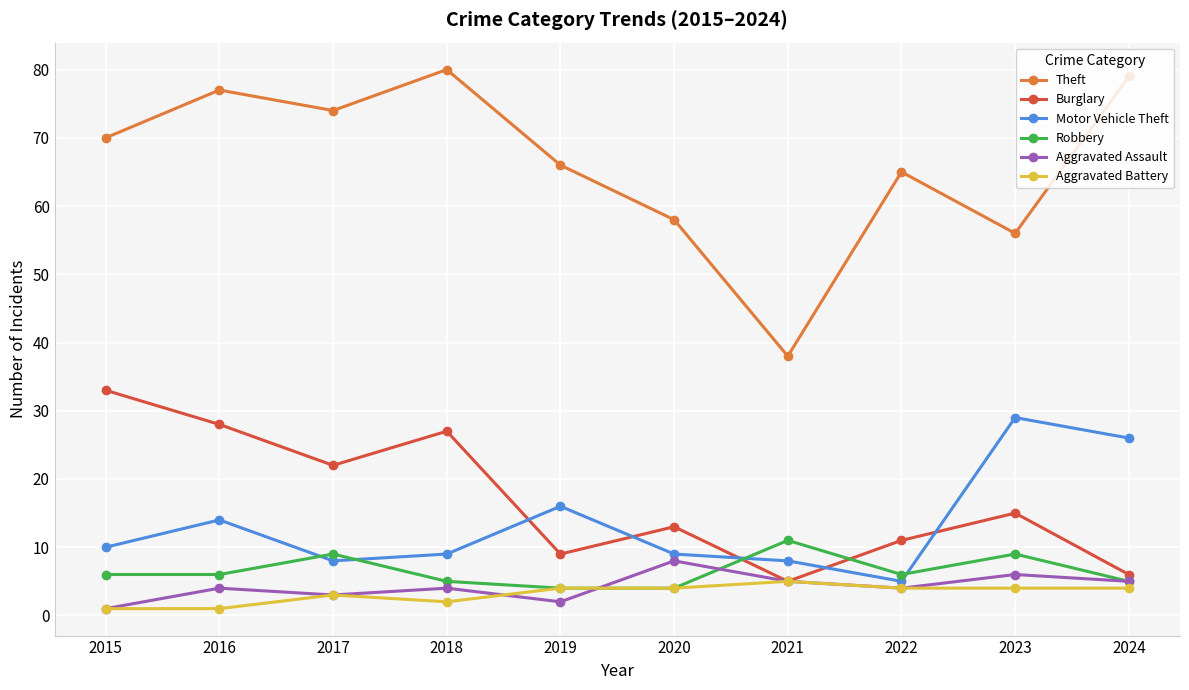

Where is Motor Vehicle Theft nearest to the value 17?

2019